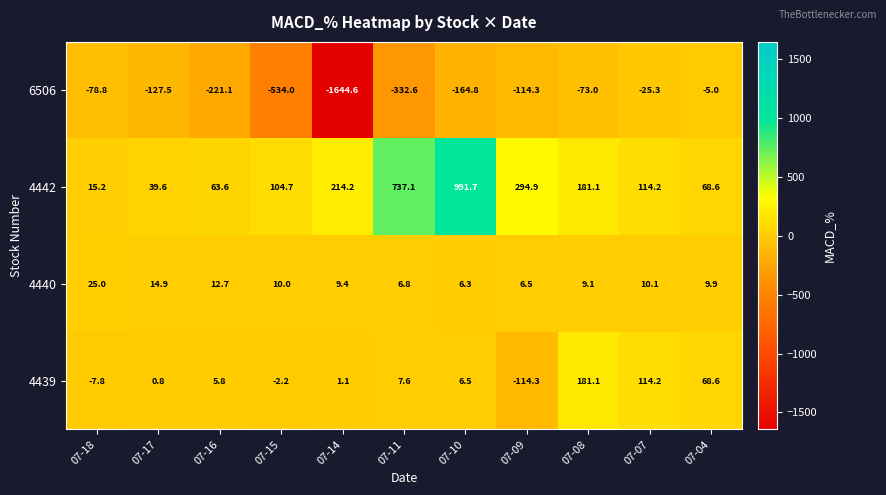

Which series has the largest total across all categories?

4442